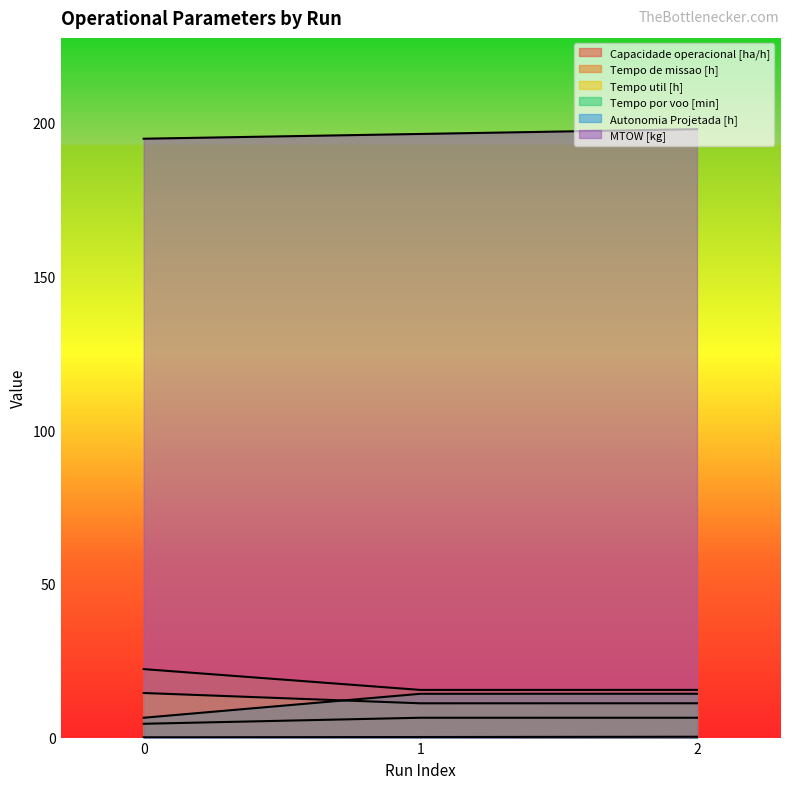

True or false: Tempo por voo [min] has a value of 22.5 at 2.

False